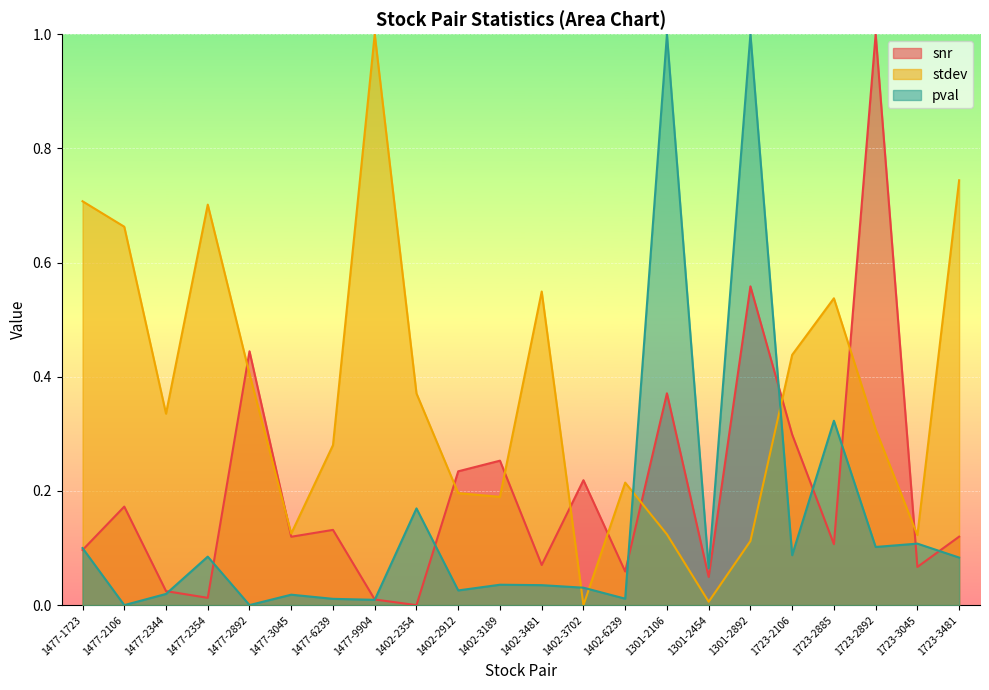

Where is snr nearest to the value 0?

1402-2354